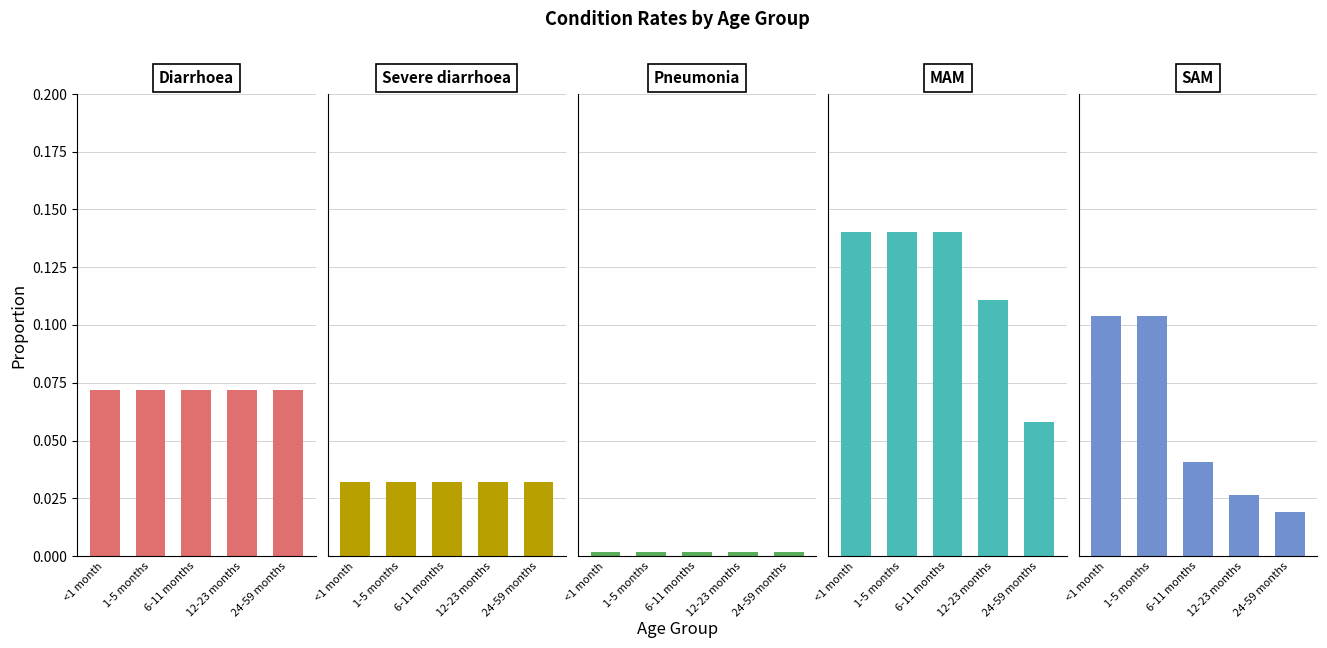

What is the value of the MAM bar at the 2nd from the left?

0.1